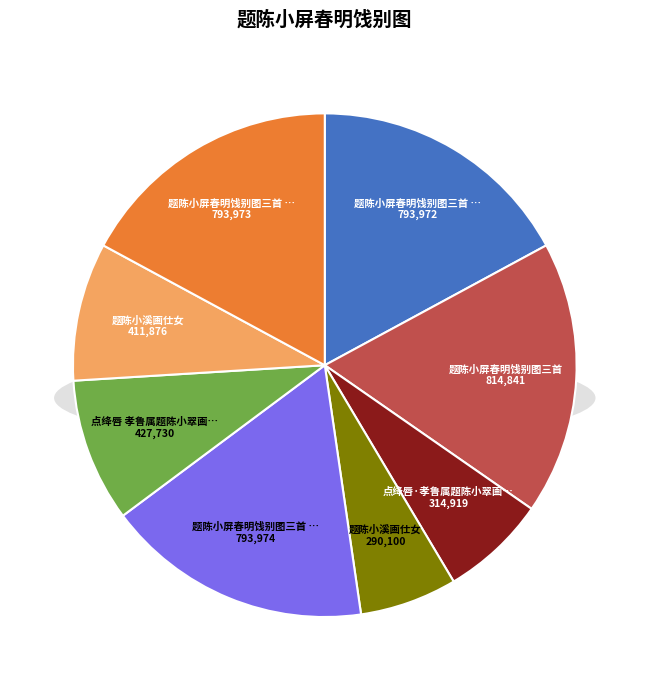

Count the number of slices in the pie.

8